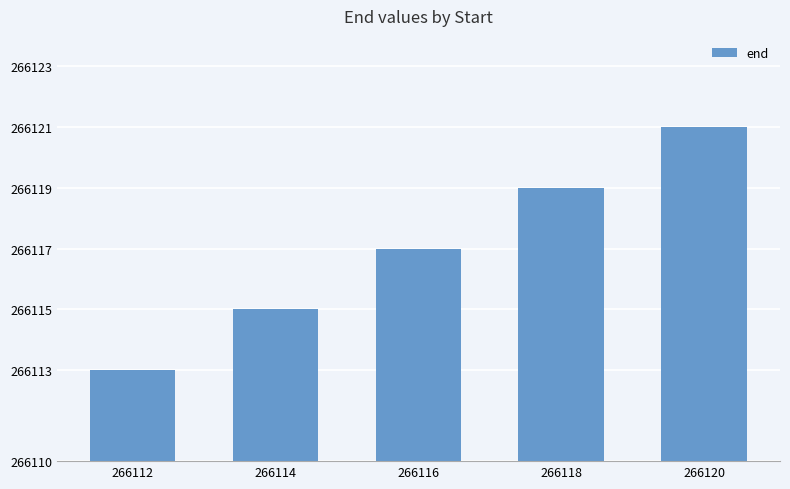

What is the sum of all values?

1330585